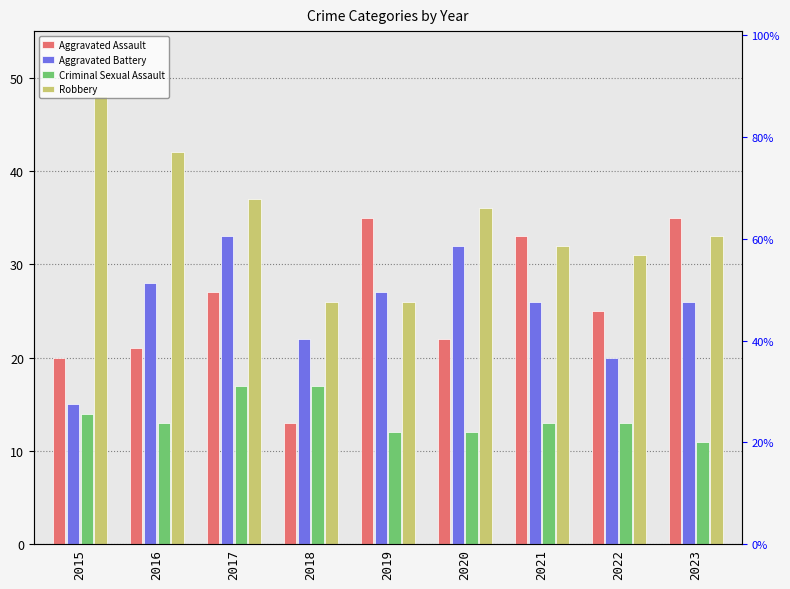

Between 2016 and 2023, which series saw the biggest shift?

Aggravated Assault